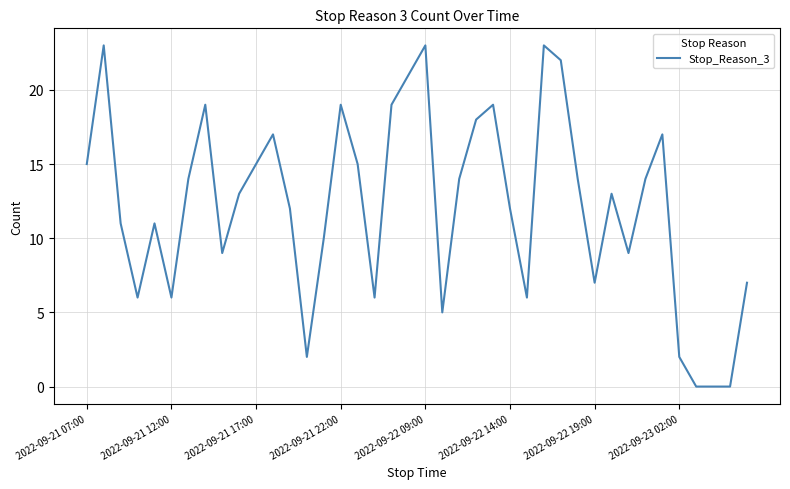

What is the difference between the maximum and minimum values?

23